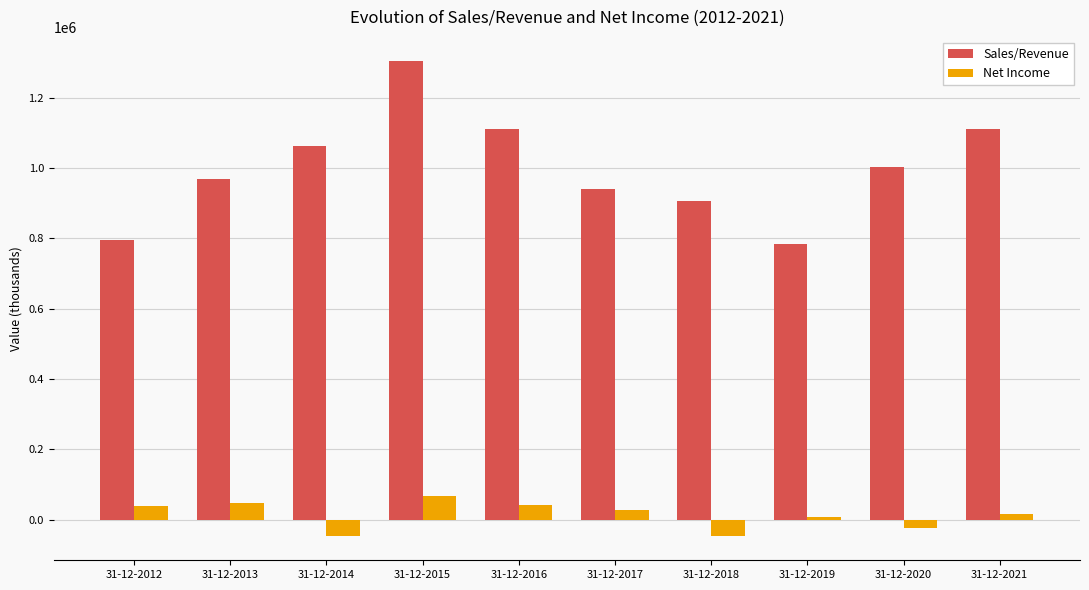

Rank the series by their maximum value, from lowest to highest.

Net Income, Sales/Revenue